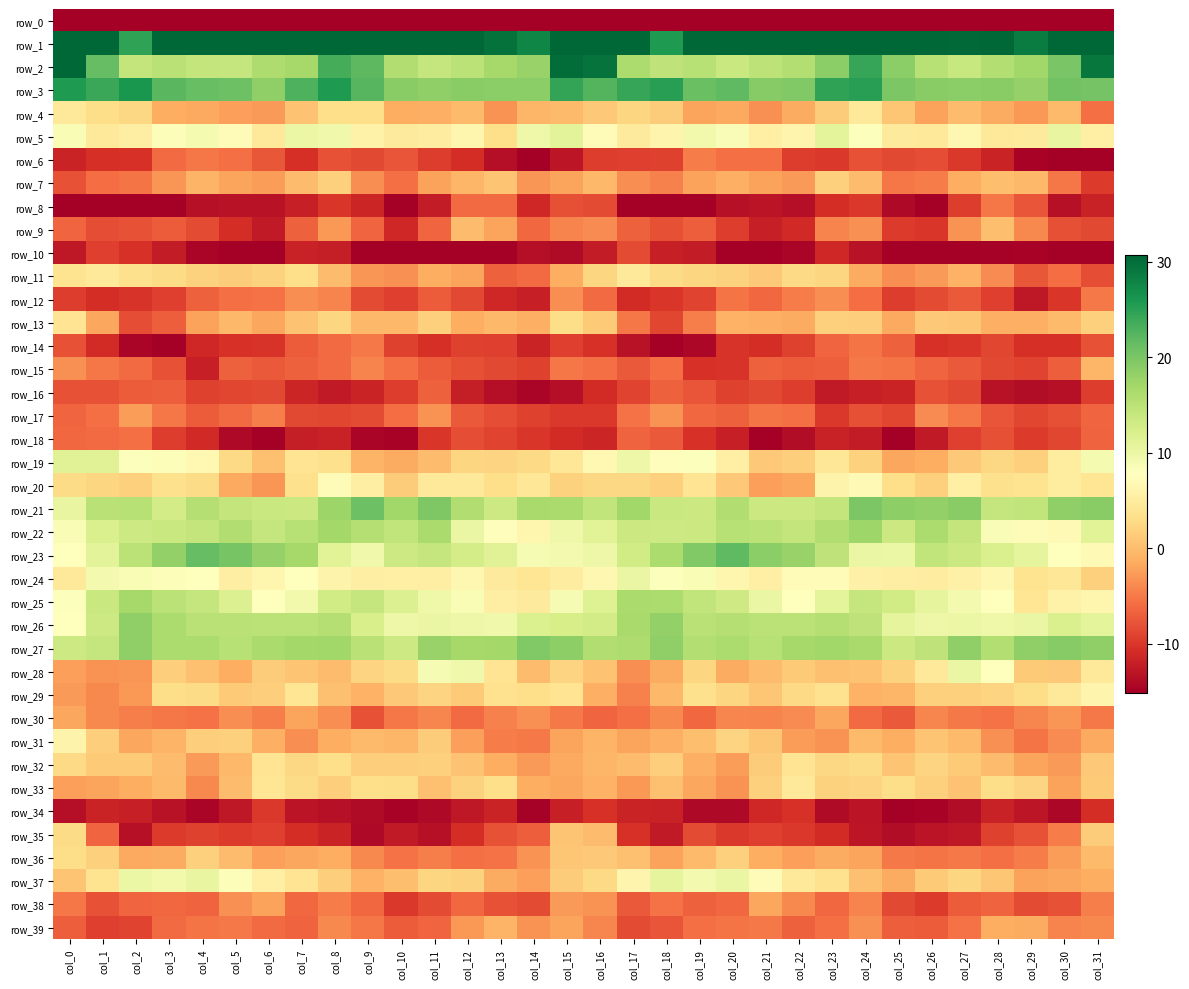

What is the sum of the row_33 values at col_18 and col_25?

3.2